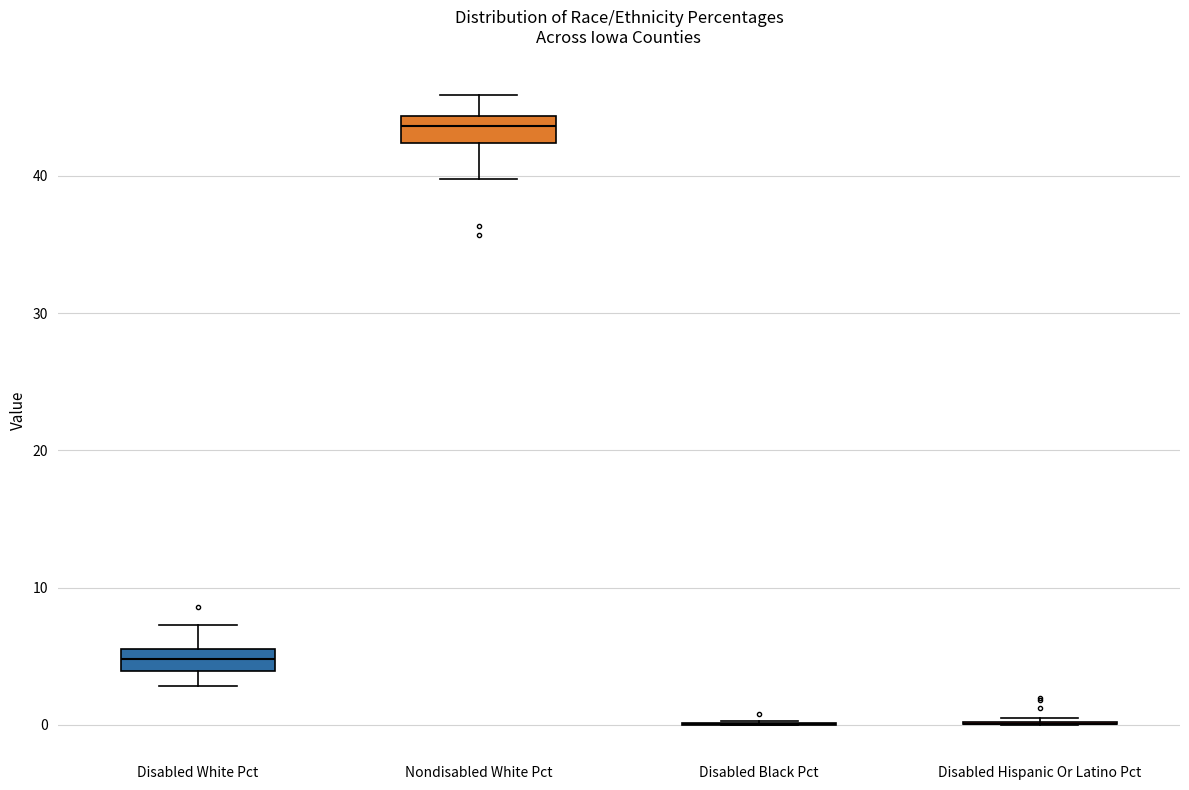

Reading left to right, read every box against the y-axis: the position of its median line, the range the box covers, and the ends of its whiskers. The values are not printed on the chart, so give them approximately, as read against the axis.

Disabled White Pct: median 5, box 4 to 6, whiskers 3 to 7
Nondisabled White Pct: median 44 (inside the box), box 42 to 44, whiskers 40 to 46
Disabled Black Pct: box collapsed to a line at 0, whiskers 0 to 0
Disabled Hispanic Or Latino Pct: box collapsed to a line at 0, whiskers 0 to 0